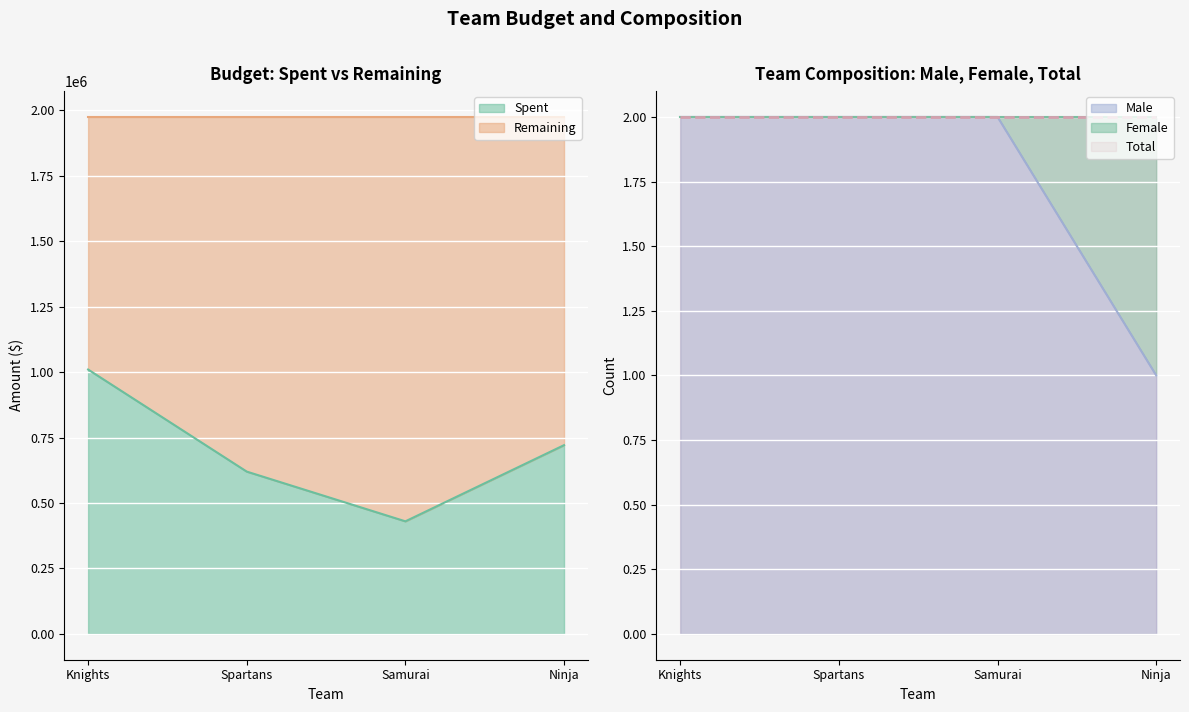

True or false: Remaining and Female intersect in this chart.

False